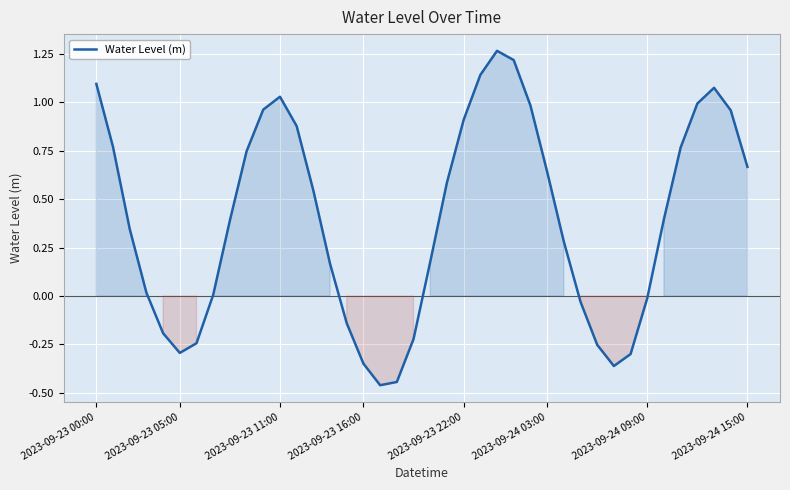

What is the difference between the maximum and minimum values?

1.7